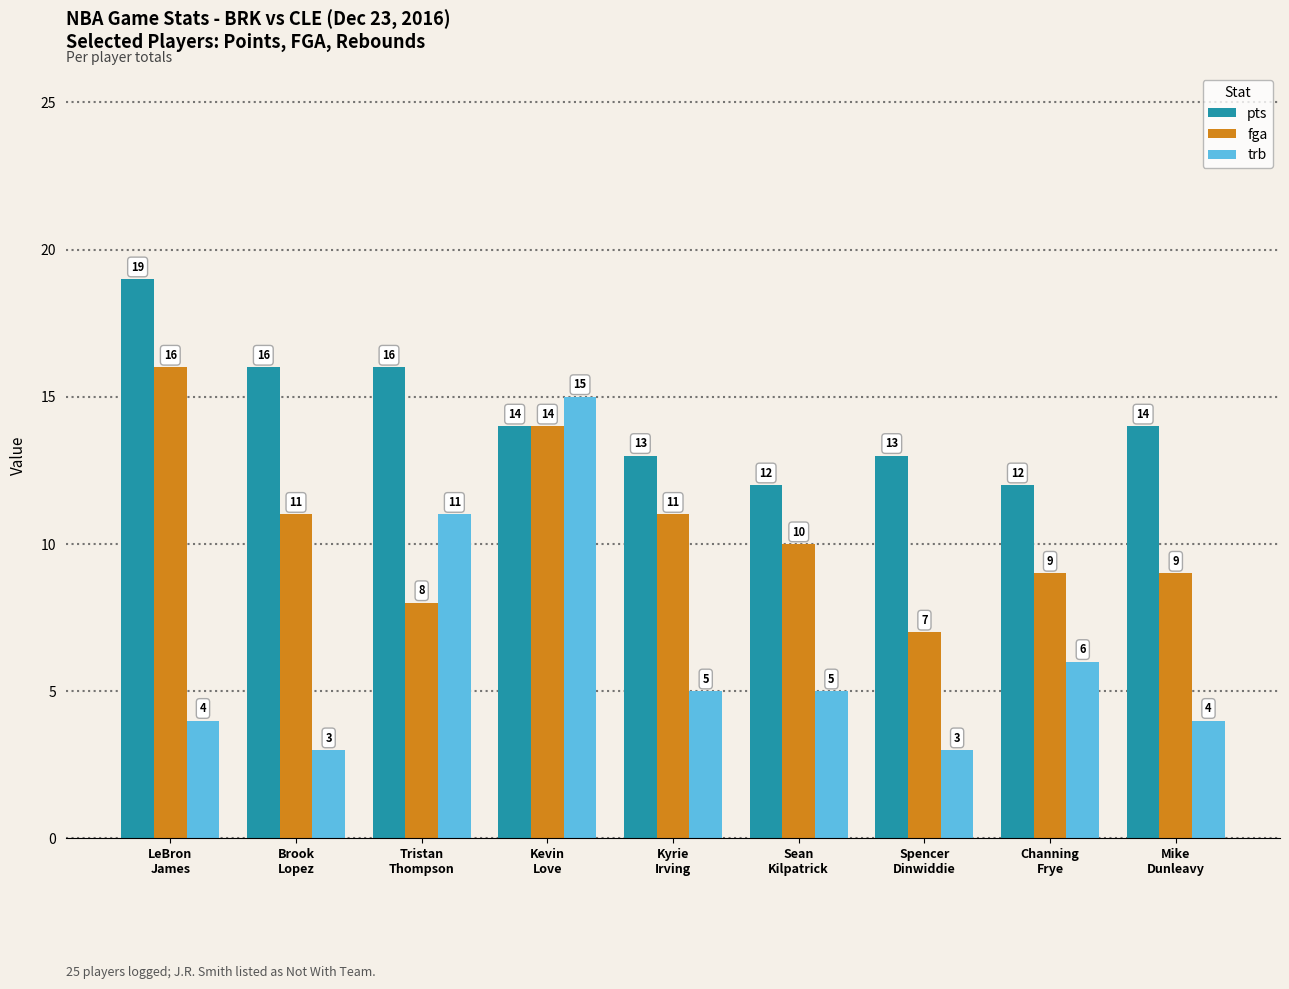

What is the minimum value for trb?

3